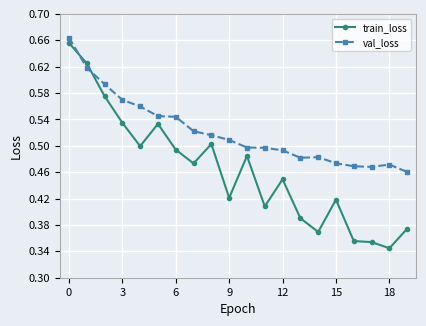

What are all the series names shown in the legend?

train_loss, val_loss